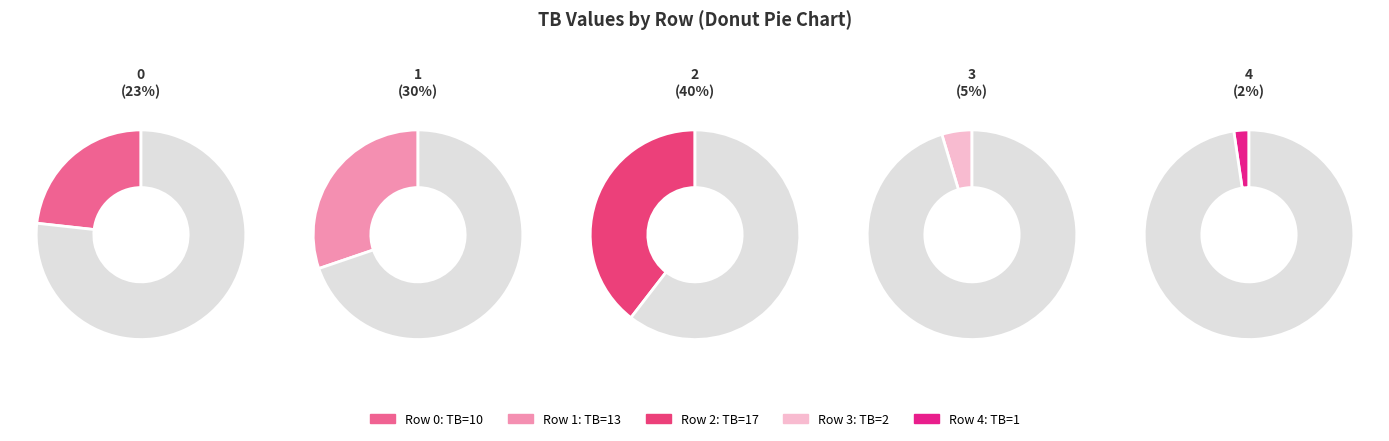

How many segments does this pie chart have?

5